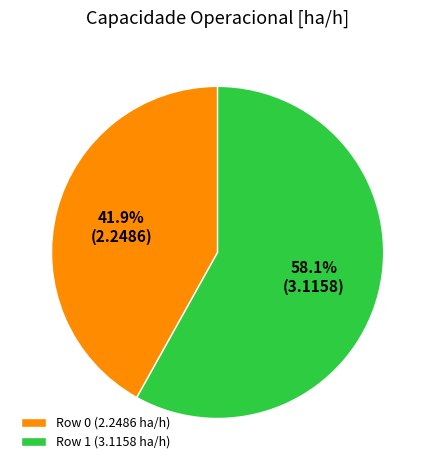

True or false: Row 0 accounts for 28% of the total.

False